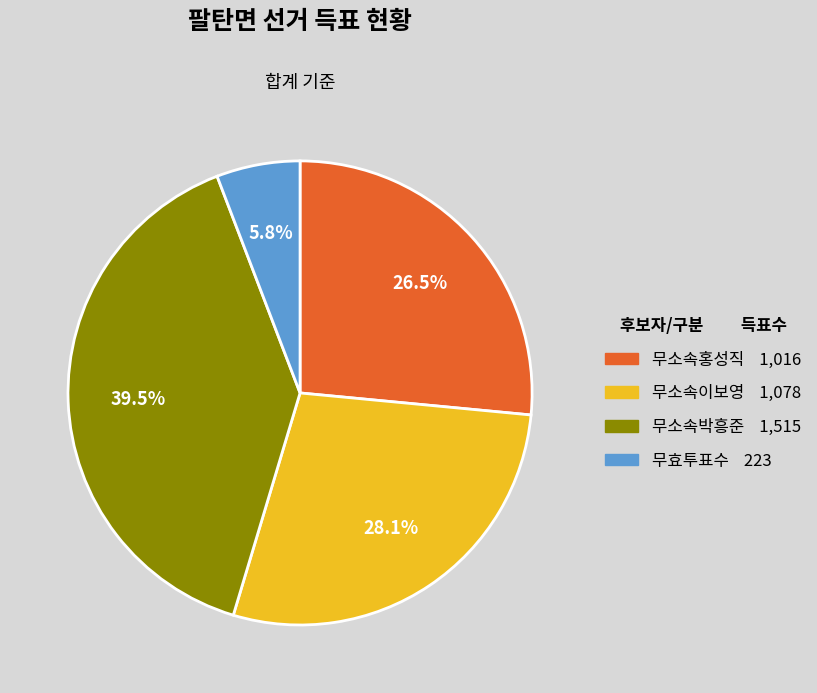

To the nearest percent, what is the average slice percentage?

25%